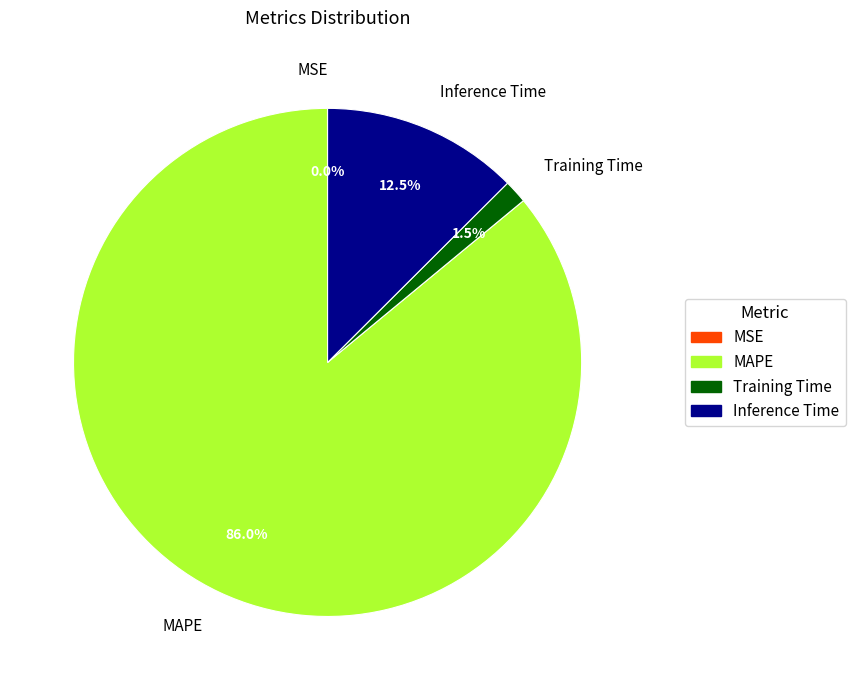

What is the majority slice?

MAPE